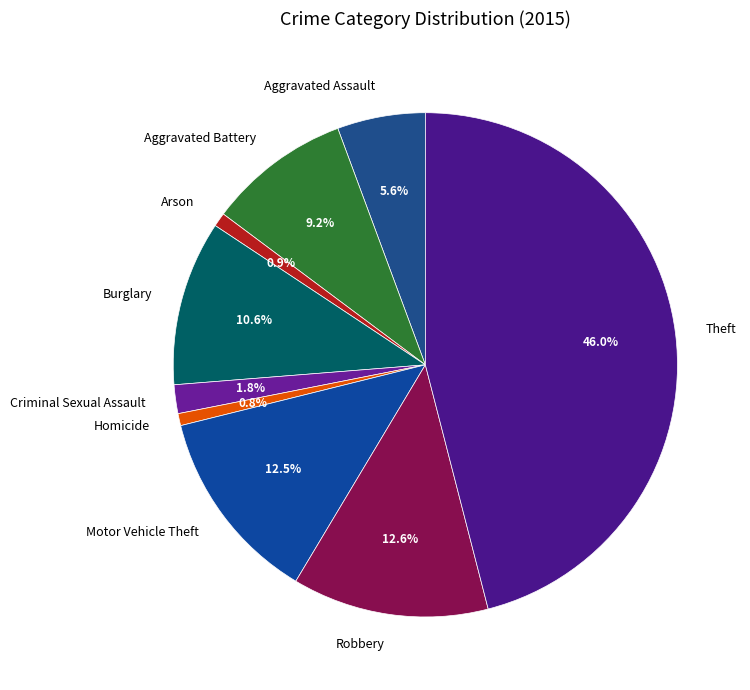

Is Homicide the majority of the pie?

No